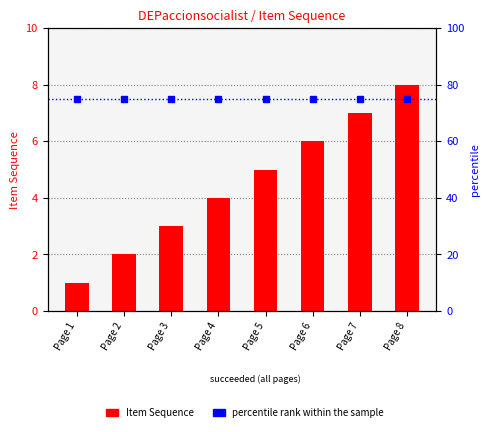

Rank the series by their average value, from lowest to highest.

Item Sequence, percentile rank within the sample